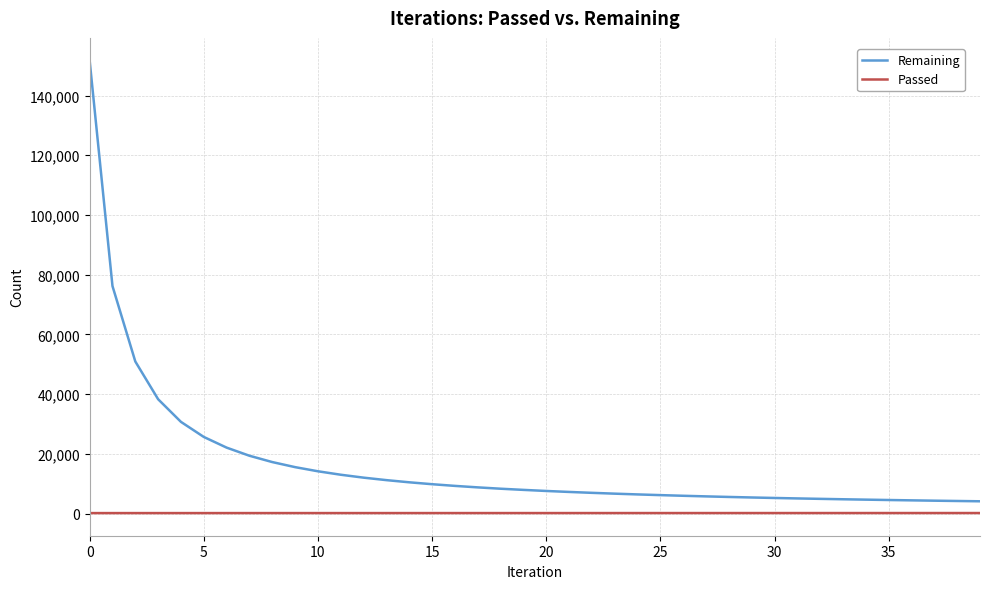

Which series has the widest spread of values?

Remaining